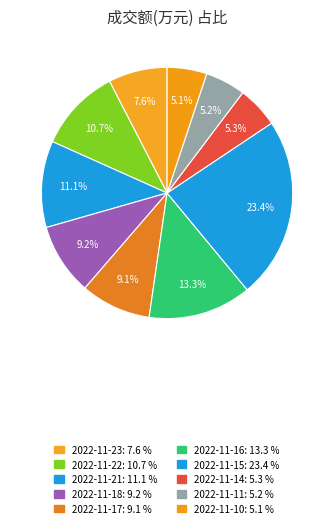

To the nearest percent, what portion does 2022-11-14 represent?

5%